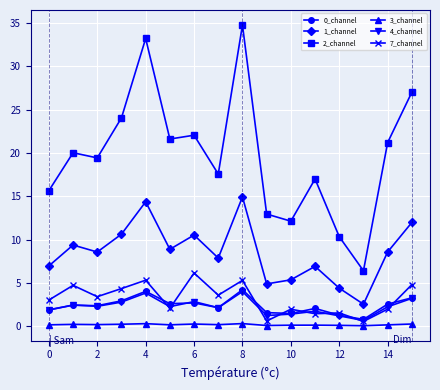

What is the value of the 0_channel point at the 10th from the left?

1.6